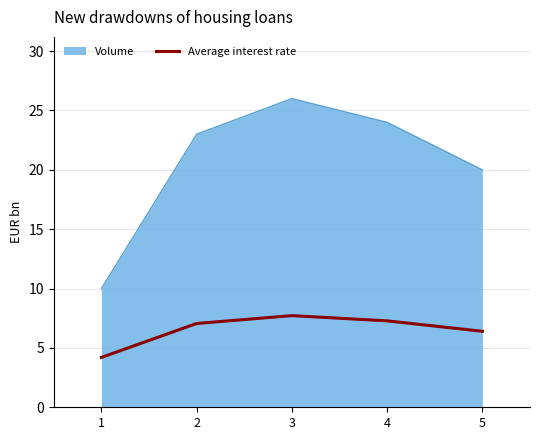

What is the difference between the maximum and minimum values in the Volume series?

16.0